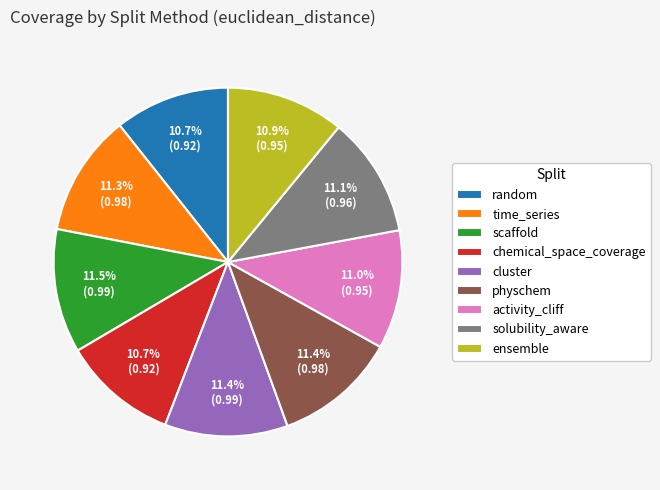

Do random and chemical_space_coverage together represent more than half of the pie?

No